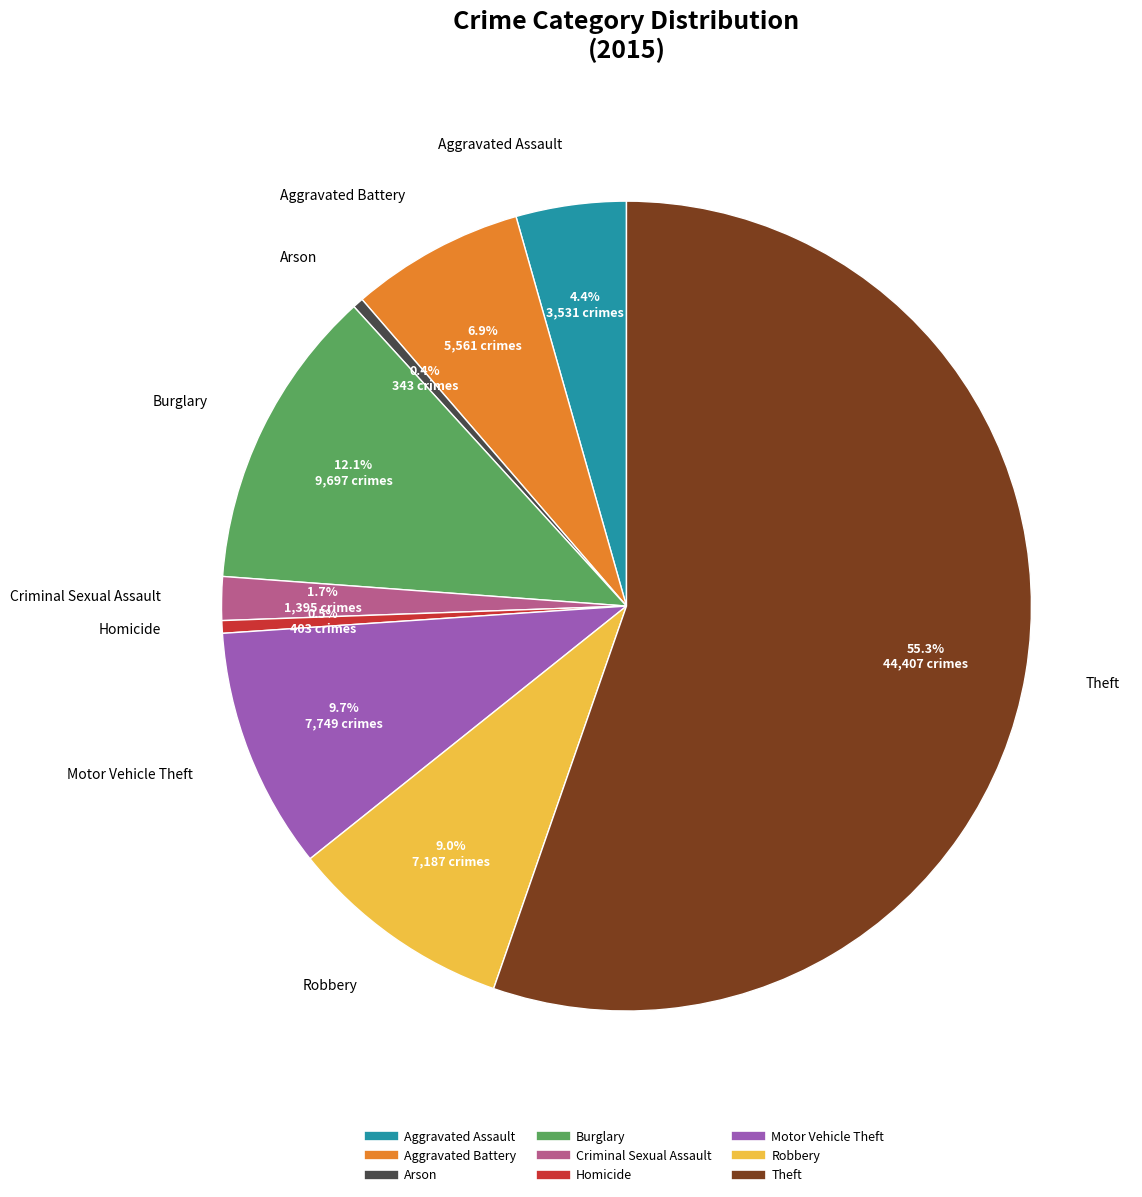

Count the number of slices in the pie.

9